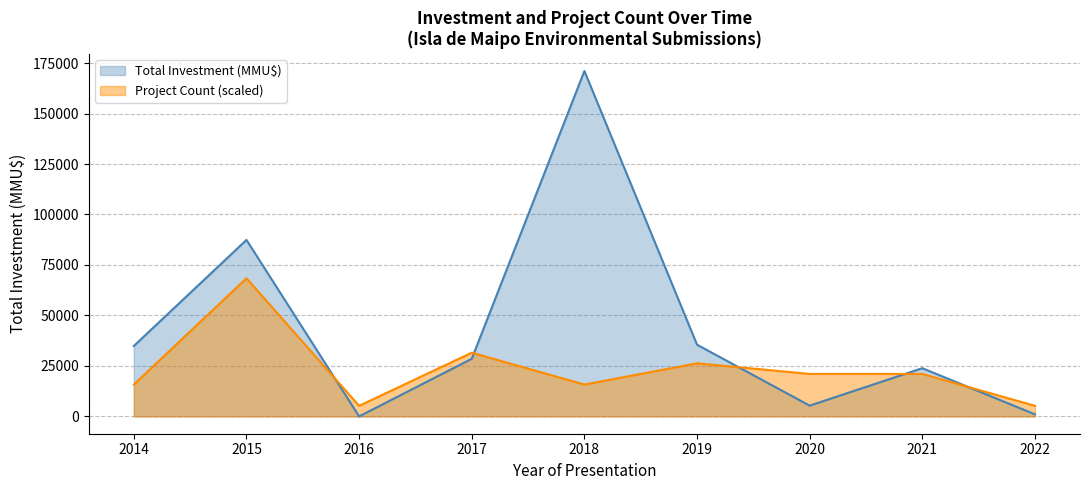

What is the maximum value shown in the chart?

171040.0